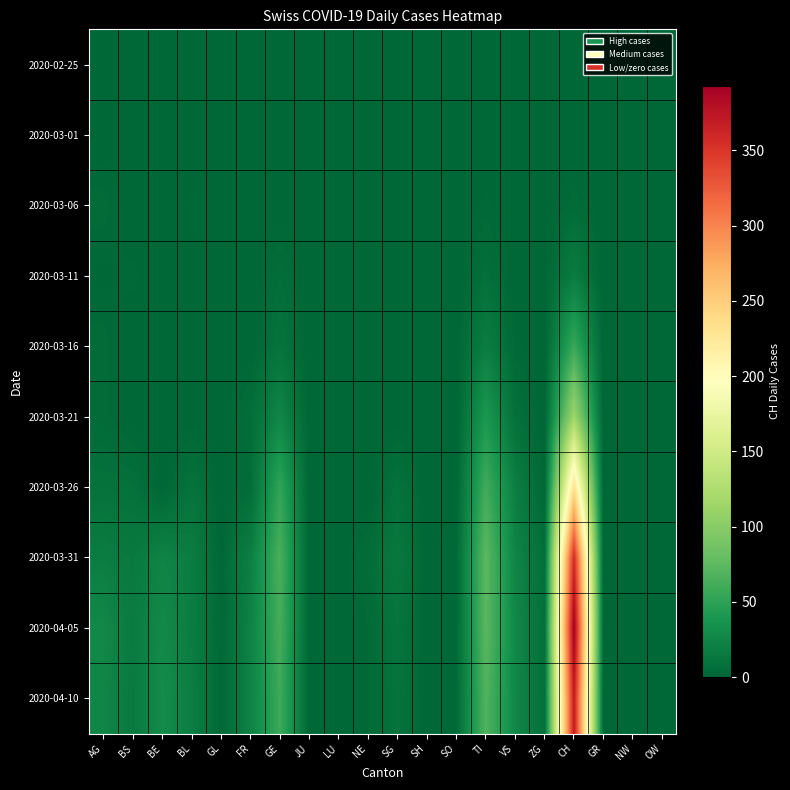

List the series in order of their peak value, highest first.

2020-04-05, 2020-04-10, 2020-03-31, 2020-03-26, 2020-03-21, 2020-03-16, 2020-03-11, 2020-03-06, 2020-02-25, 2020-03-01